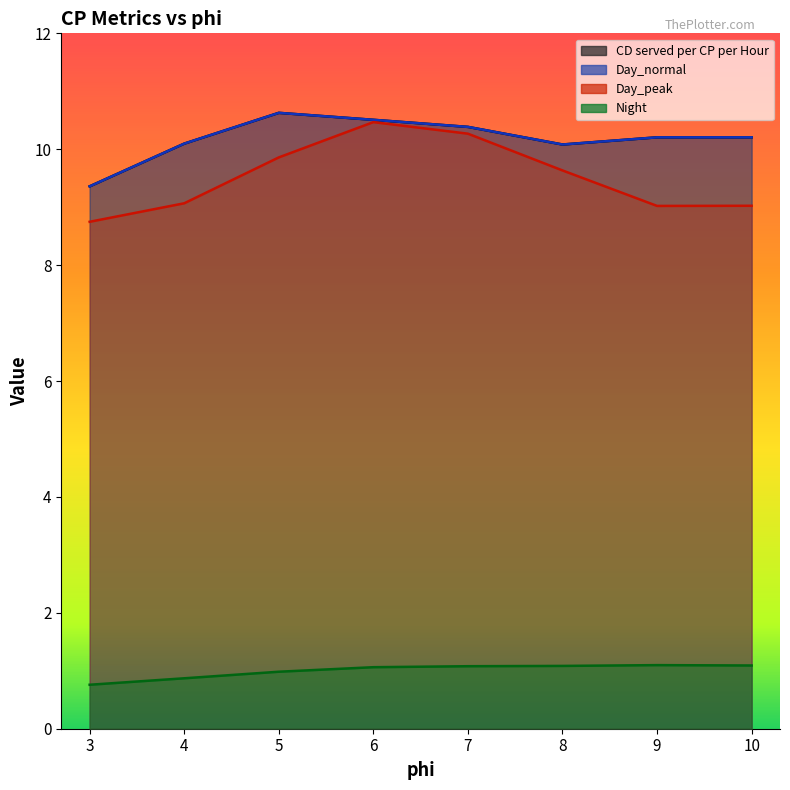

Reading left to right, list all the values displayed in this chart.

CD served per CP per Hour: 3=9.4	4=10.1	5=10.6	6=10.5	7=10.4	8=10.1	9=10.2	10=10.2
Day_normal: 3=9.4	4=10.1	5=10.6	6=10.5	7=10.4	8=10.1	9=10.2	10=10.2
Day_peak: 3=8.7	4=9.1	5=9.9	6=10.5	7=10.3	8=9.6	9=9.0	10=9.0
Night: 3=0.8	4=0.9	5=1.0	6=1.1	7=1.1	8=1.1	9=1.1	10=1.1